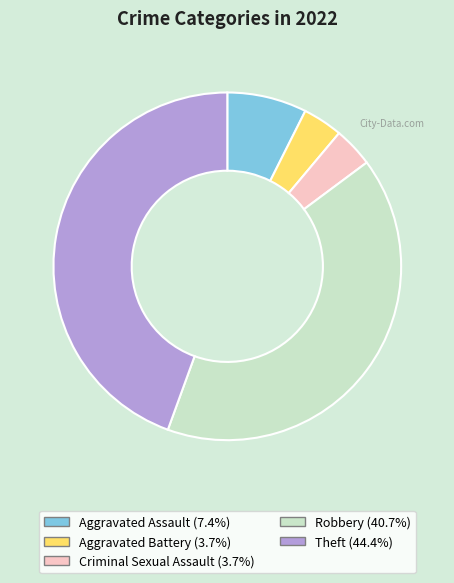

Combined, do Aggravated Battery and Theft account for over 50%?

No